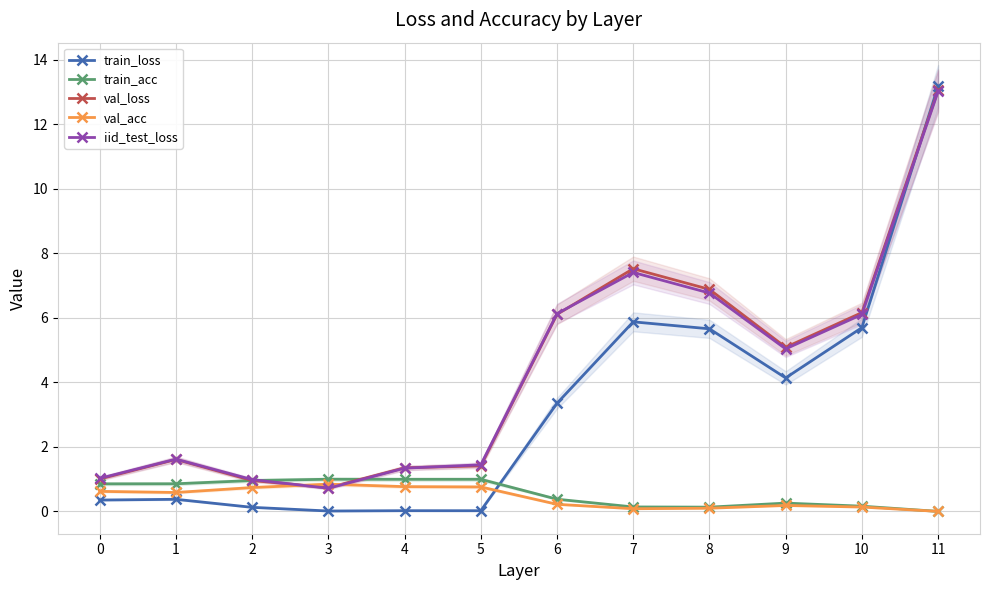

Which series changed the most between 4 and 8?

train_loss